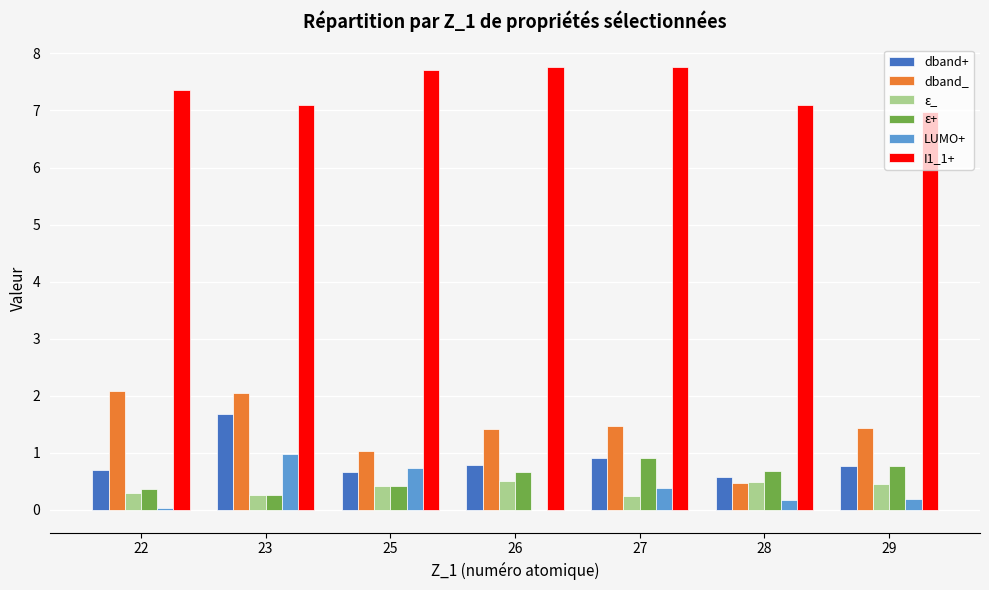

Which series has the largest total across all categories?

I1_1+